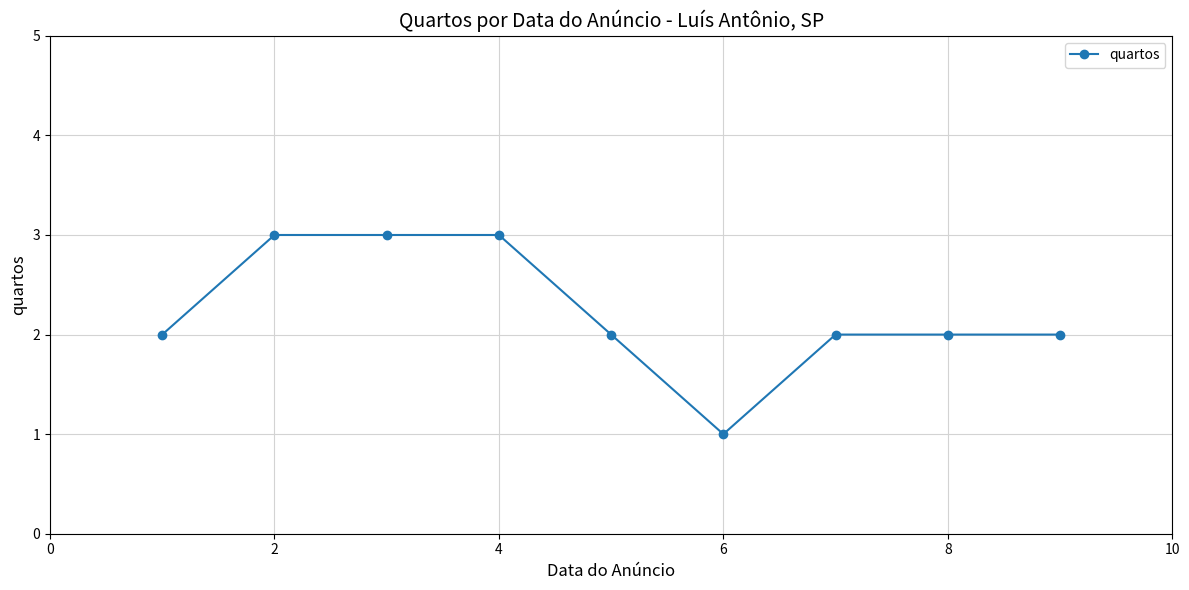

What is the sum of all values?

20